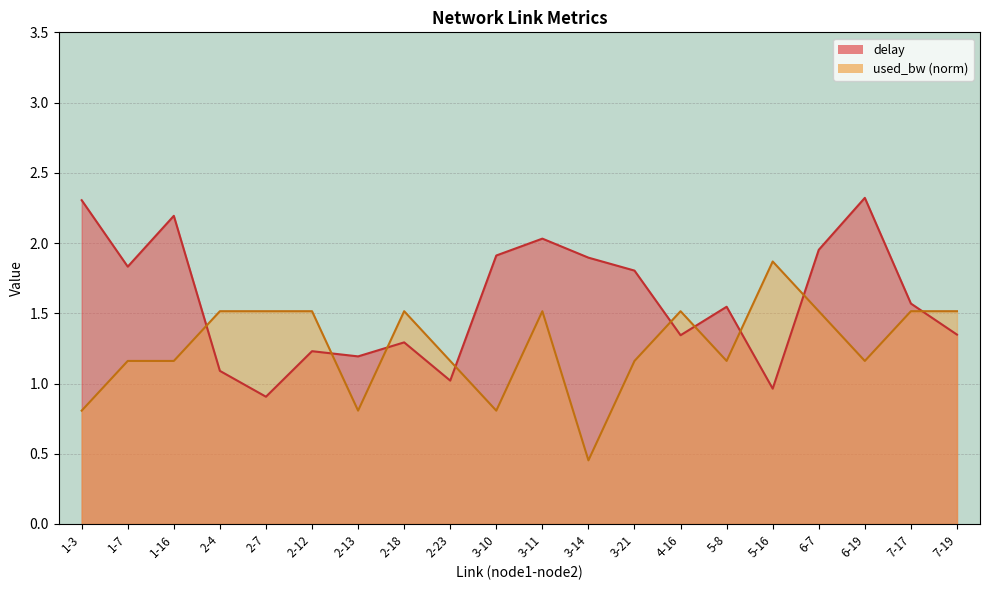

Reading left to right, transcribe all the data shown in this chart.

delay: 2.3	1.8	2.2	1.1	0.9	1.2	1.2	1.3	1.0	1.9	2.0	1.9	1.8	1.3	1.5	1.0	2.0	2.3	1.6	1.3
used_bw: 0.8	1.2	1.2	1.5	1.5	1.5	0.8	1.5	1.2	0.8	1.5	0.5	1.2	1.5	1.2	1.9	1.5	1.2	1.5	1.5